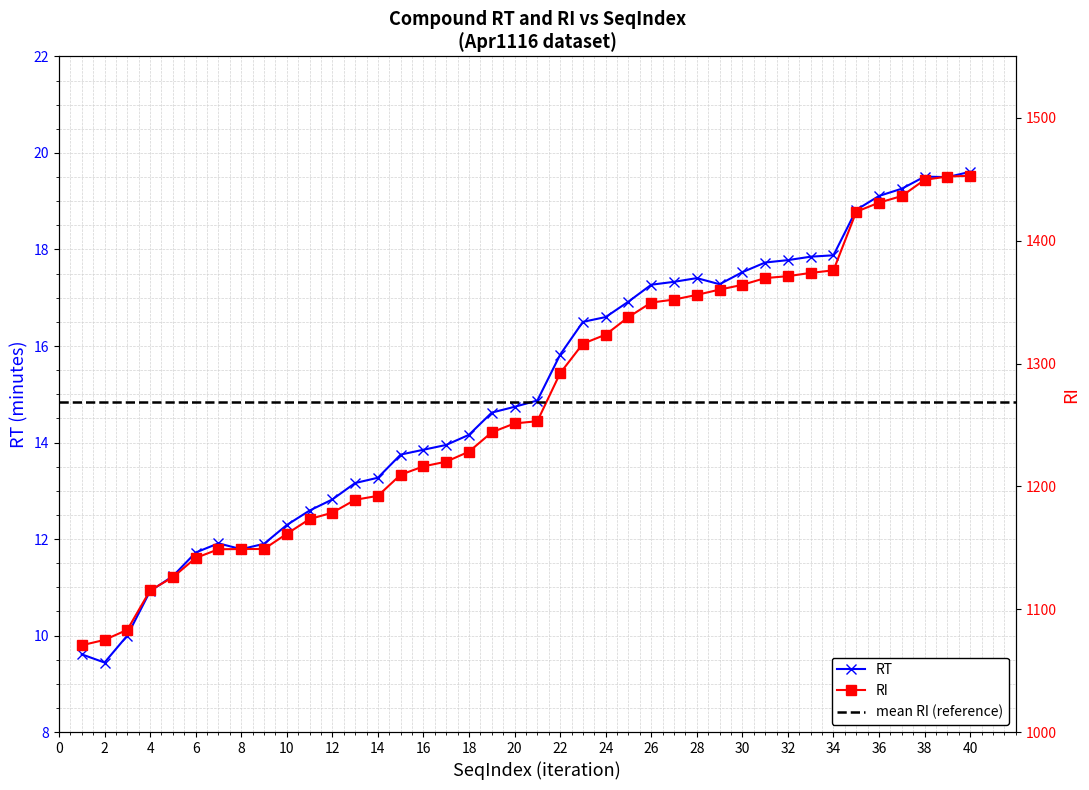

Count the number of categories in the chart.

40